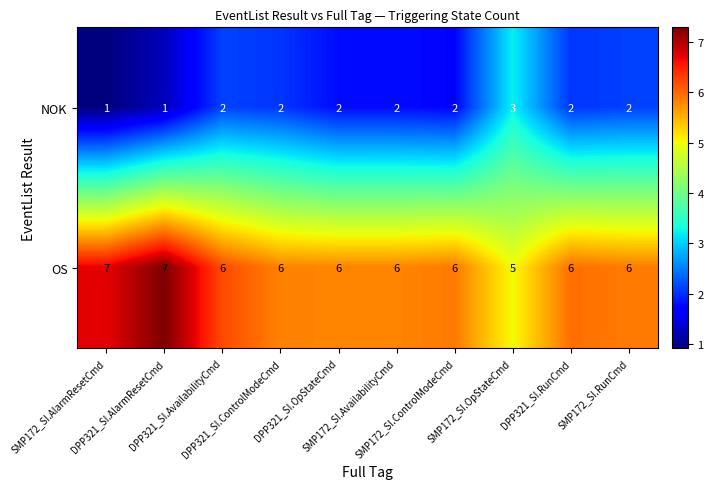

Count the NOK values in the range 2 to 3.

8